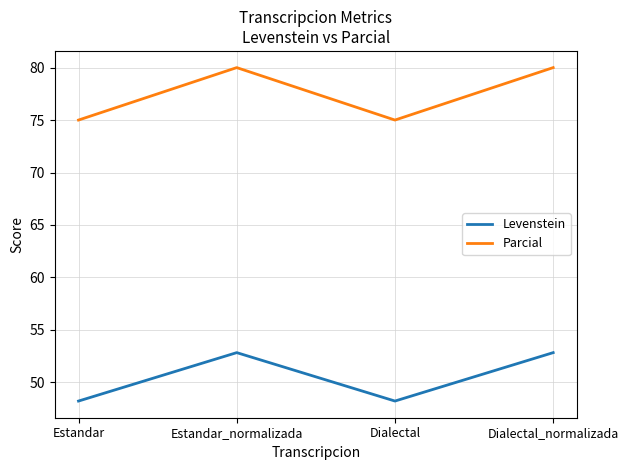

What is the total value across all series at Estandar_normalizada?

132.8